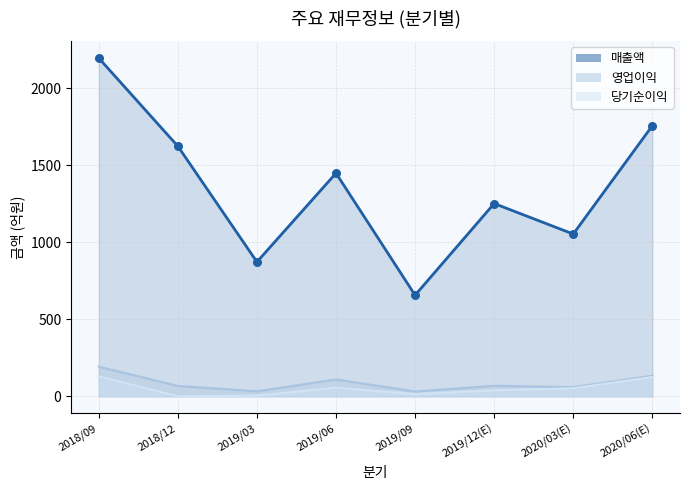

What is the total value across all series at 2020/06(E)?

2014